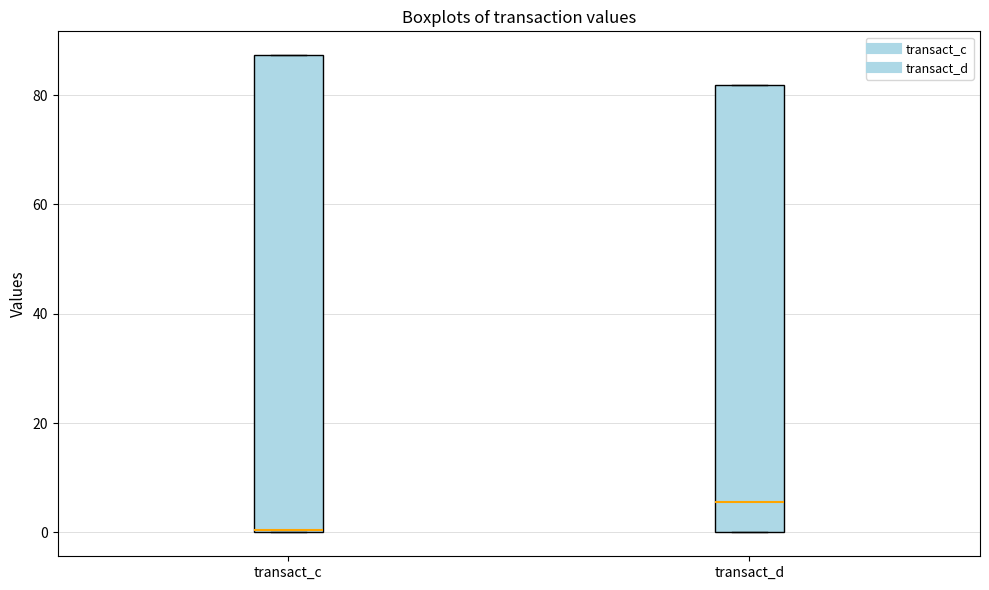

Where is the lower edge of the box for transact_c on the y-axis? The values are not printed on the chart, so give them approximately, as read against the axis.

0